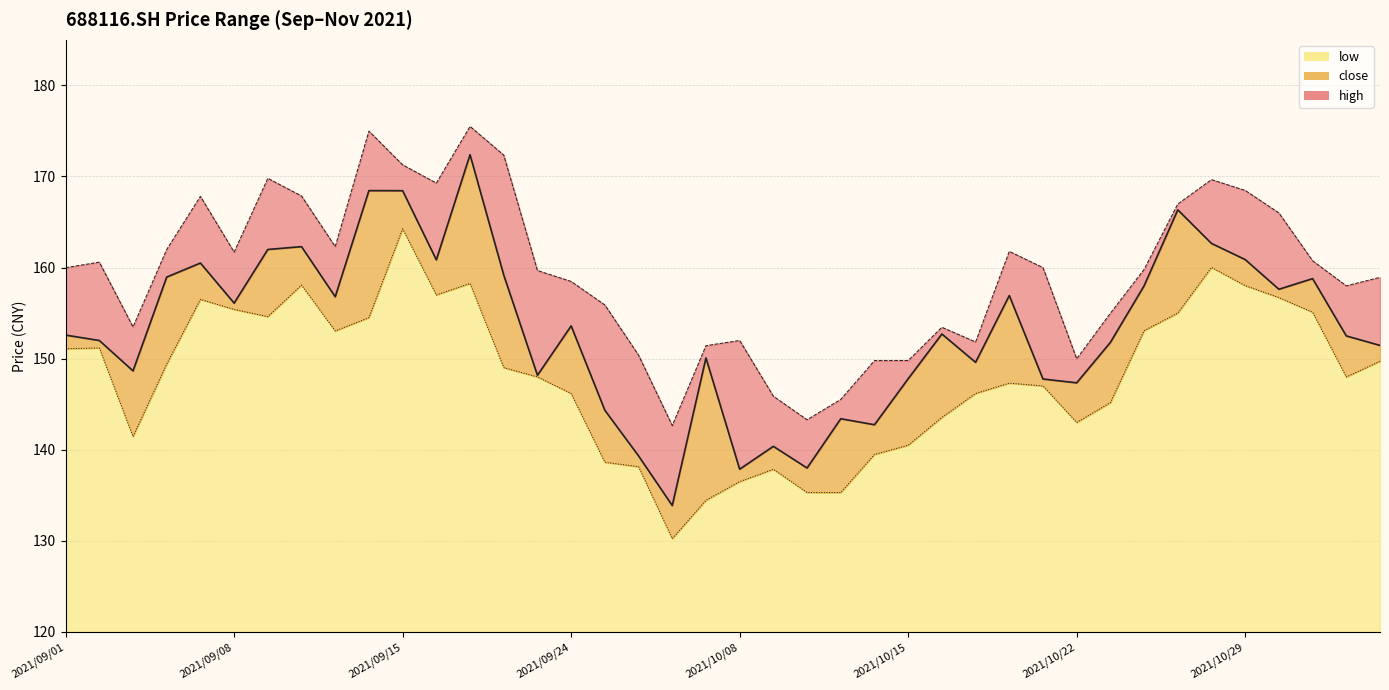

Rank the series by their average value, from lowest to highest.

low_line, close_line, high_line